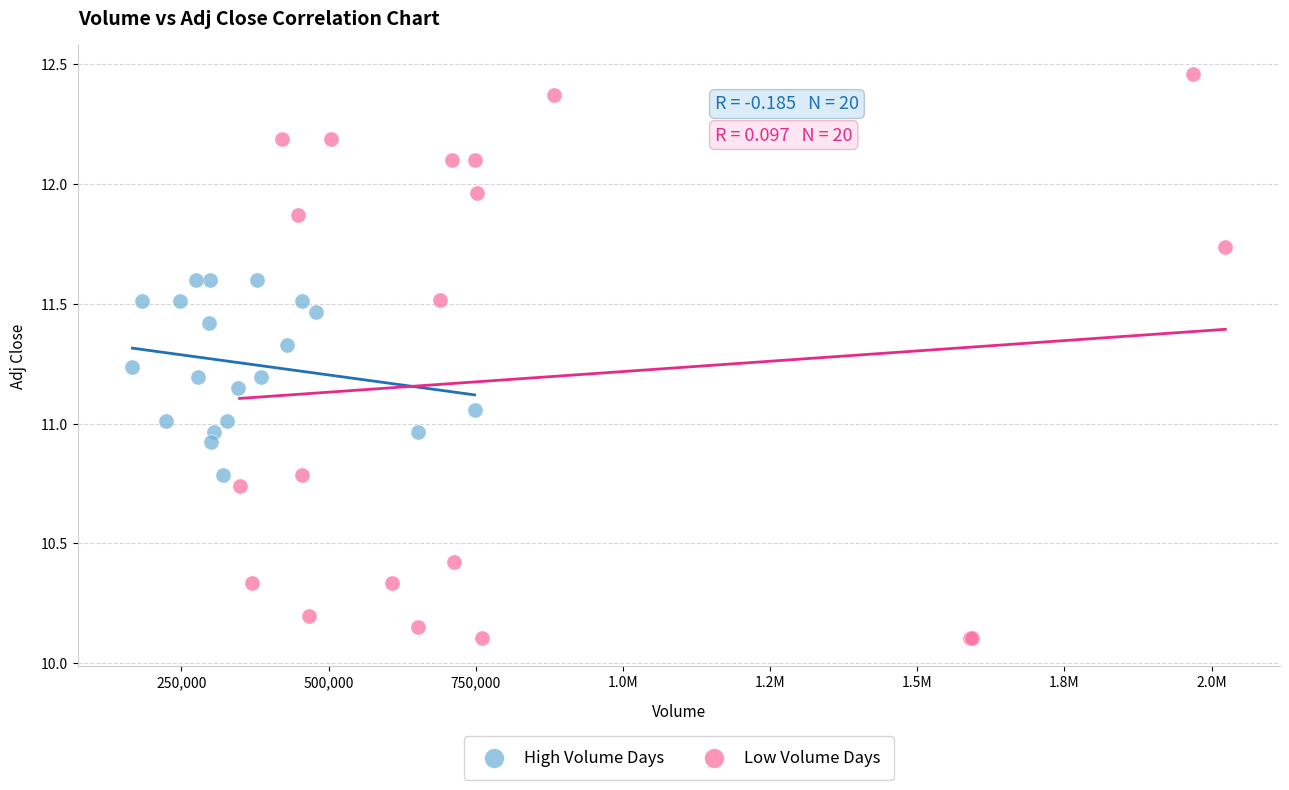

Which series reaches the minimum Y coordinate?

Low Volume Days